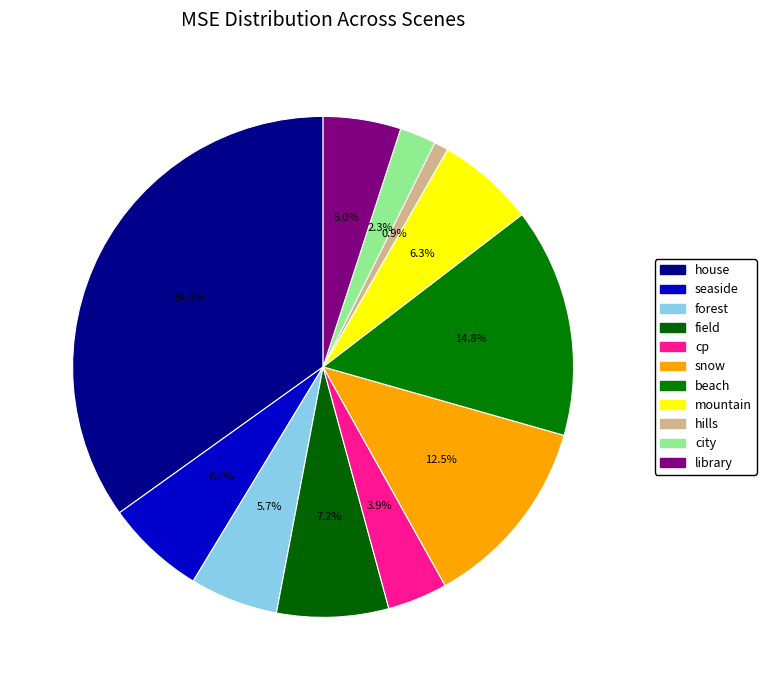

How many segments does this pie chart have?

11